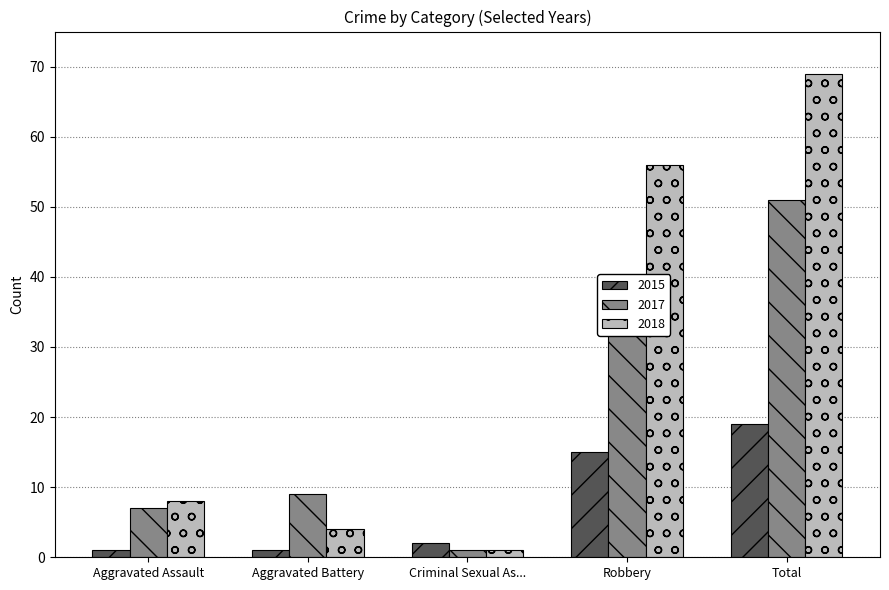

List the series in order of their overall mean, highest first.

2018, 2017, 2015